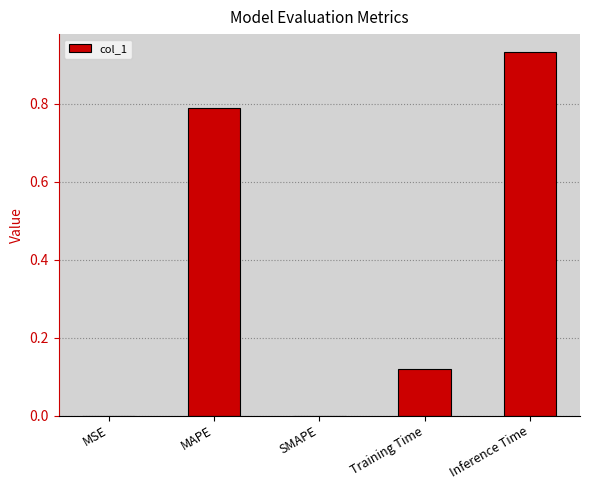

Does the chart contain stacked bars?

No